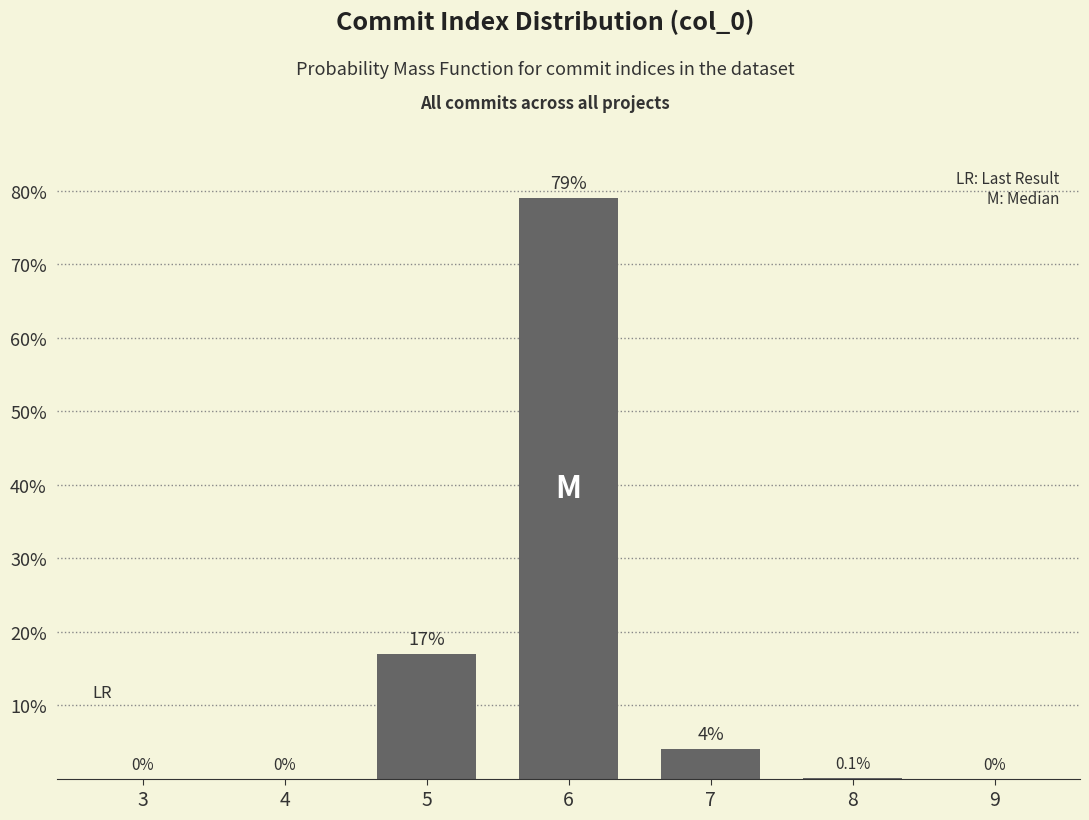

Reading left to right, extract all data points from this chart.

3=0.0	4=0.0	5=17.0	6=79.0	7=4.0	8=0.1	9=0.0